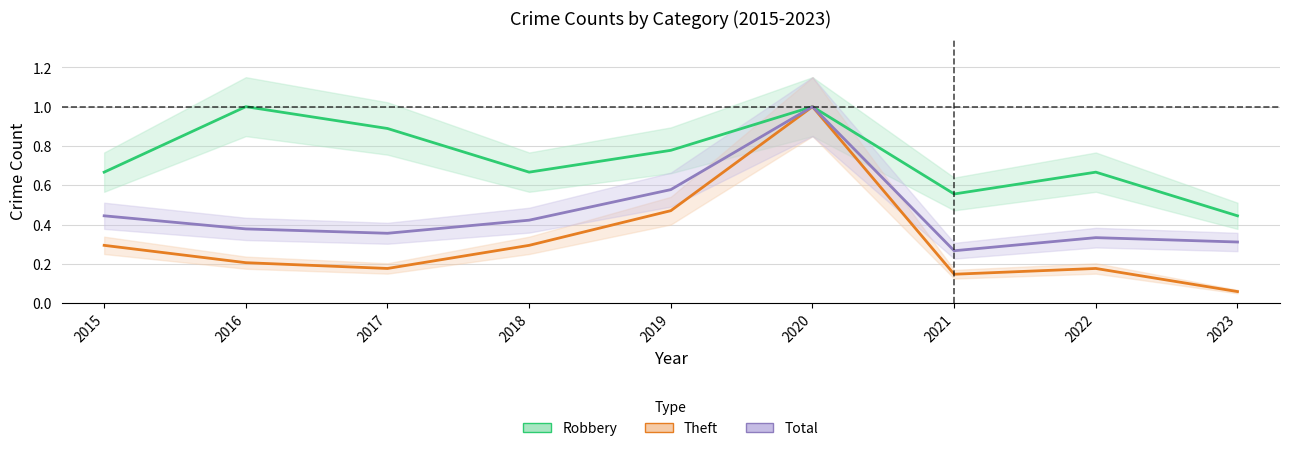

True or false: Total has more than 0 interior local peaks.

True